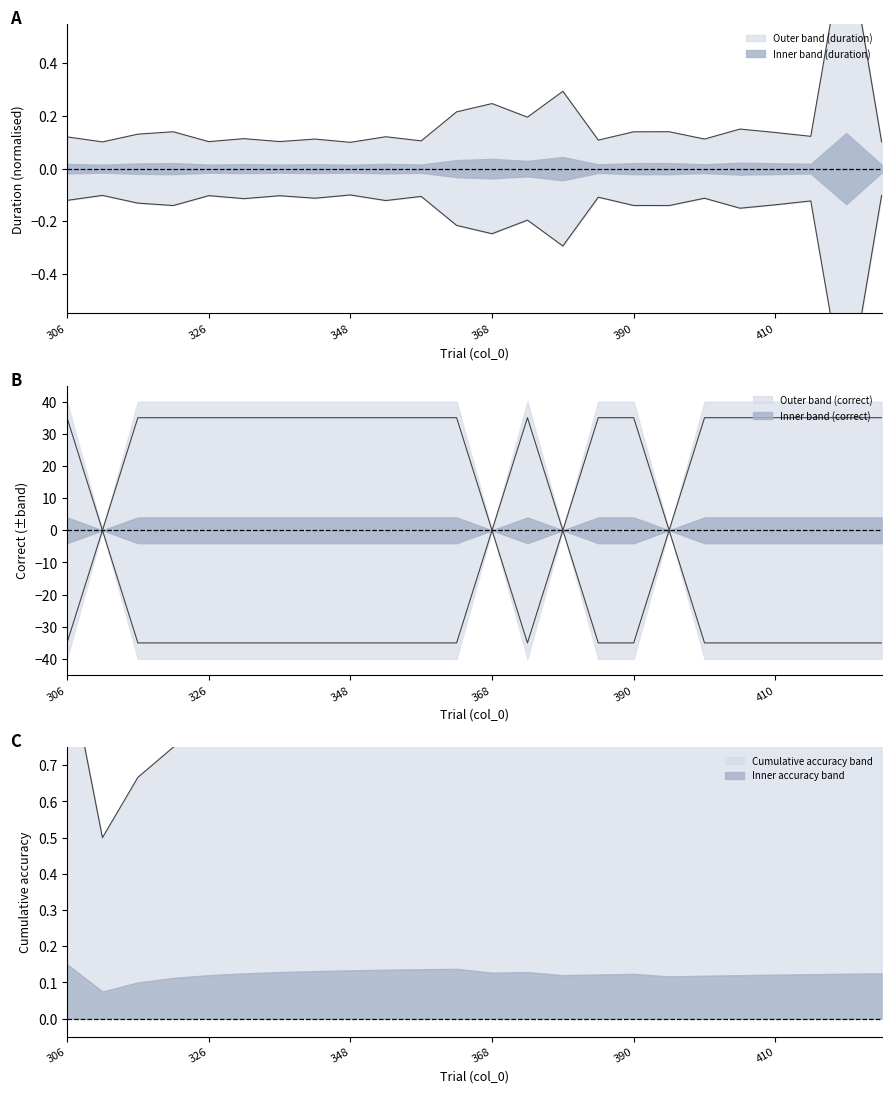

How many lines are shown in the chart?

2